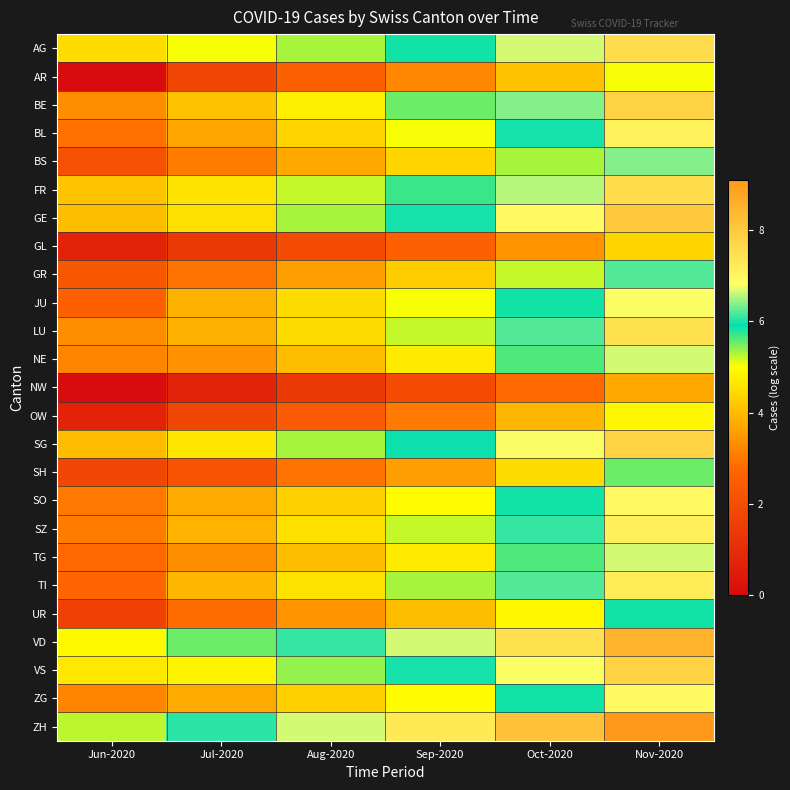

How many series are shown in this chart?

25